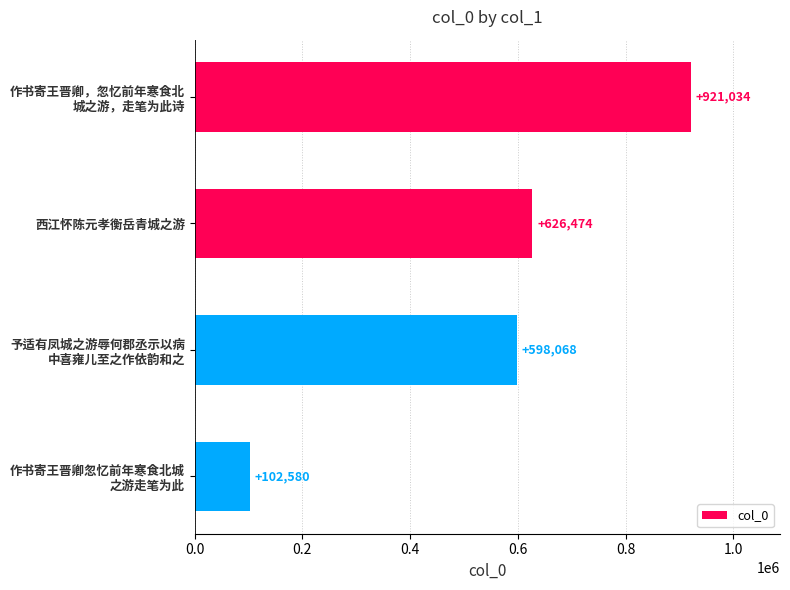

Rank the categories by value from lowest to highest.

作书寄王晋卿忽忆前年寒食北城
之游走笔为此, 予适有凤城之游辱何郡丞示以病
中喜雍儿至之作依韵和之, 西江怀陈元孝衡岳青城之游, 作书寄王晋卿，忽忆前年寒食北
城之游，走笔为此诗